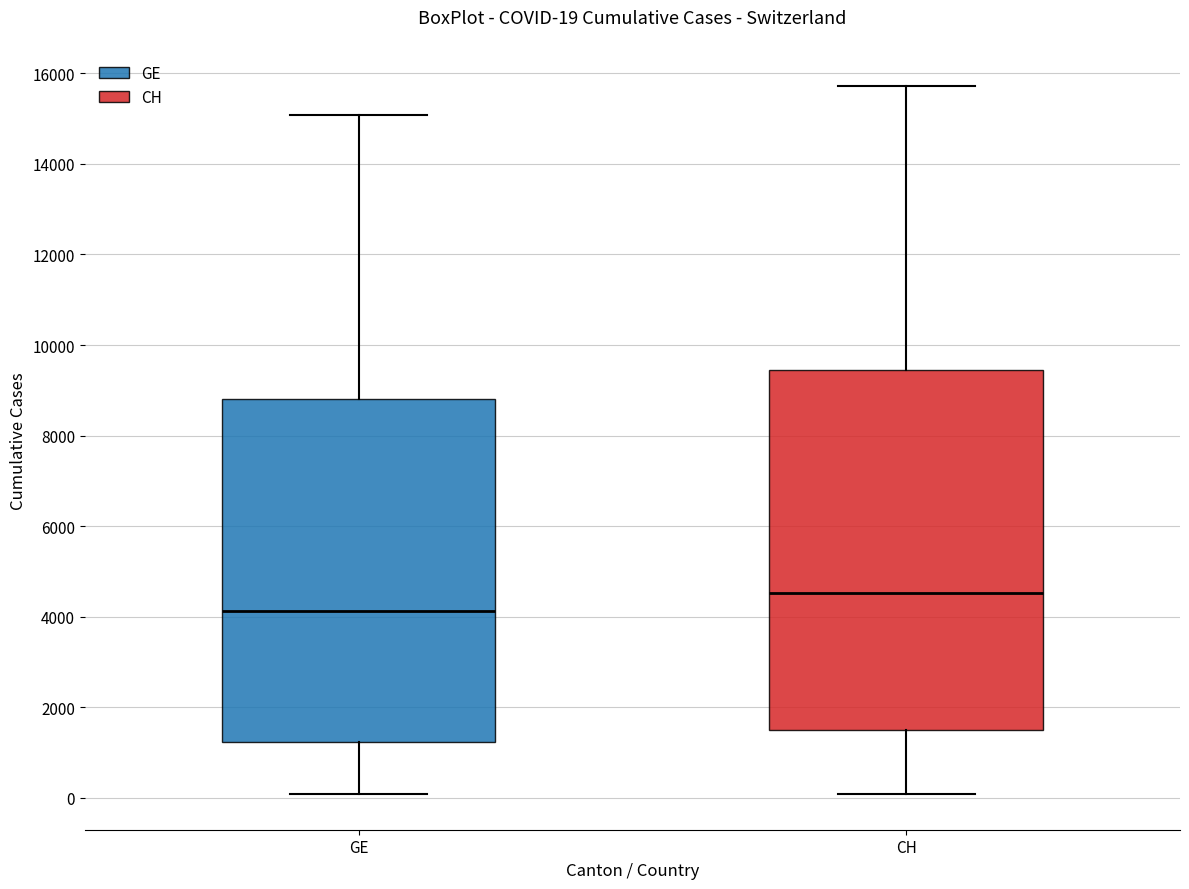

Comparing the boxes themselves (not the whiskers), which one is the tallest?

CH